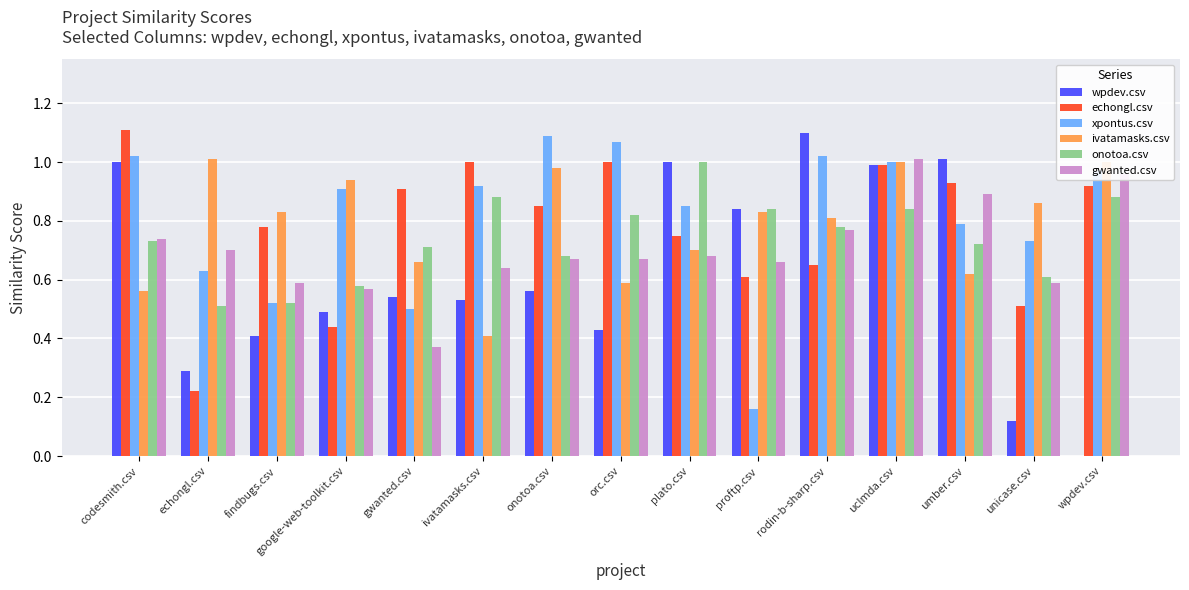

Which category has the highest value in the gwanted.csv series?

uclmda.csv